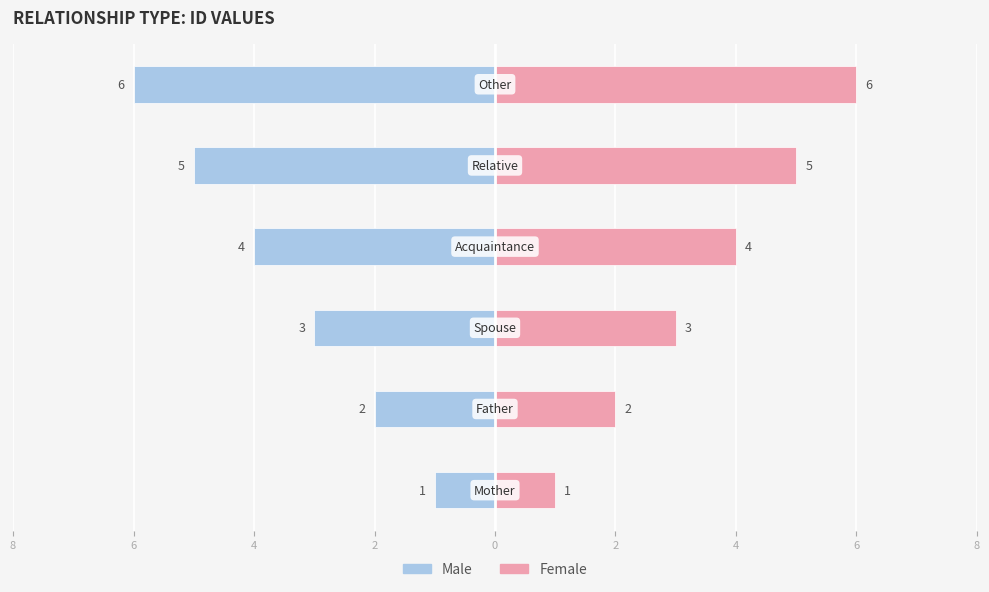

What is the value of the Male bar at the 4th from the left?

-4